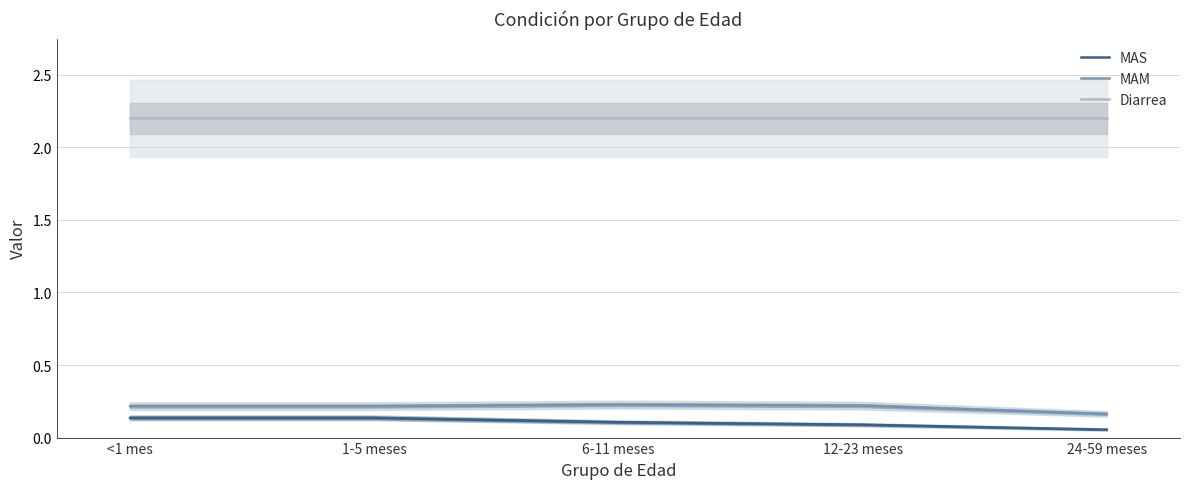

True or false: MAS and MAM cross at least once.

False